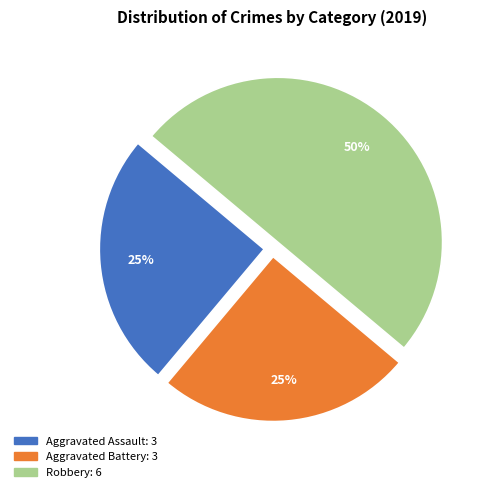

To the nearest percent, what is the difference between the Aggravated Battery and Robbery slice percentages?

25%